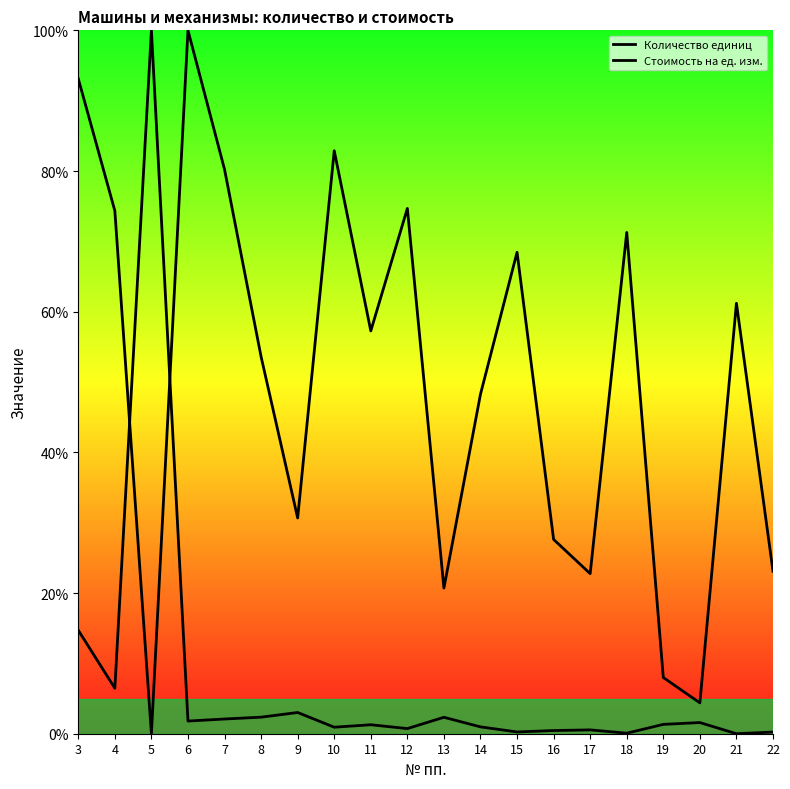

Where is the first local minimum for Стоимость на ед. изм. (line)?

5